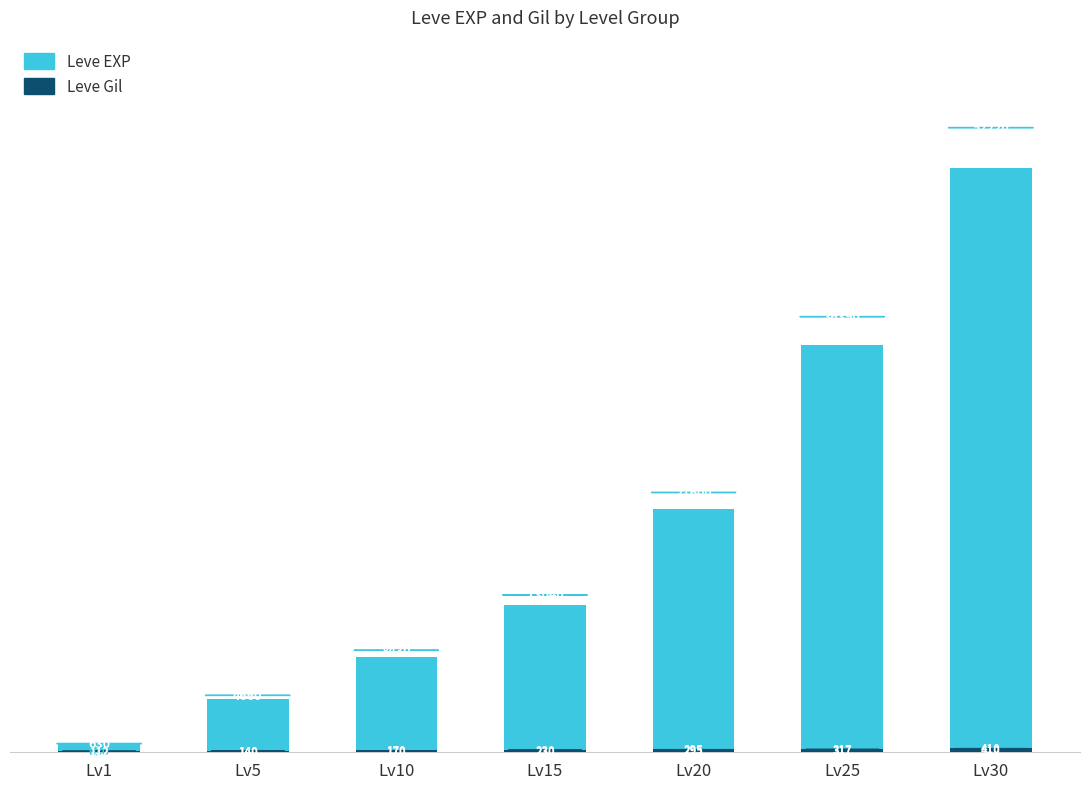

What is the total value across all series at Lv30?

52630